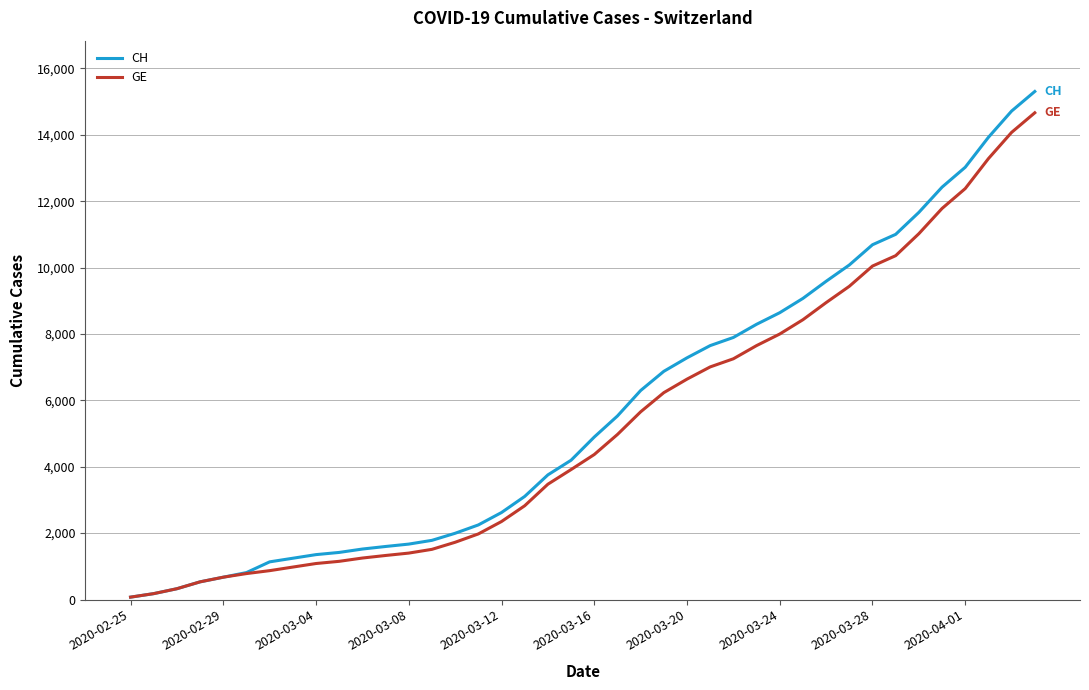

What is the maximum value shown in the chart?

15304